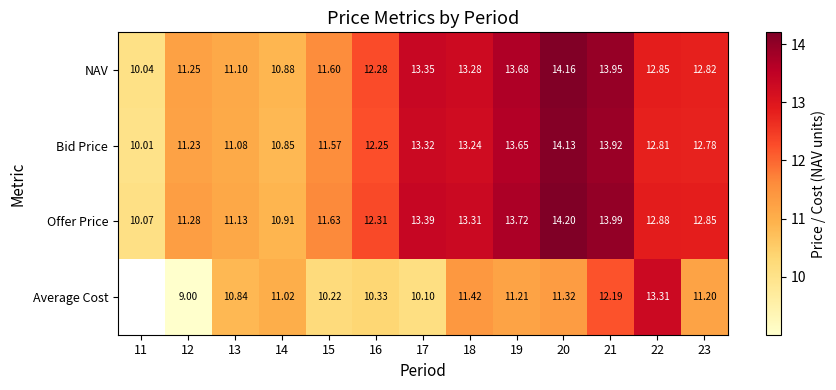

Rank the series at 19 from highest to lowest value.

Offer Price, NAV, Bid Price, Average Cost